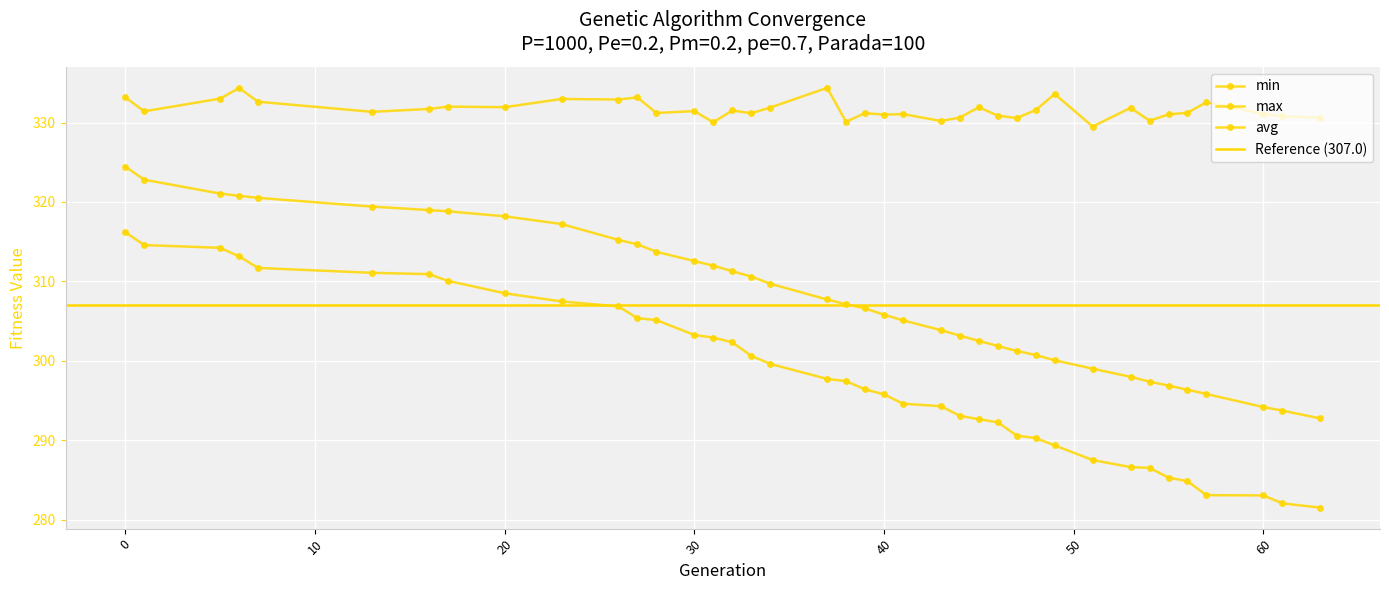

Reading right to left, what are all the values shown in this chart?

min: 281.5	282.1	283.0	283.1	284.8	285.3	286.5	286.6	287.5	289.3	290.3	290.6	292.2	292.6	293.1	294.3	294.6	295.8	296.4	297.4	297.7	299.6	300.6	302.3	302.9	303.2	305.1	305.4	306.8	307.5	308.5	310.1	310.9	311.1	311.7	313.1	314.2	314.6	316.2
max: 330.6	330.8	331.1	332.6	331.2	331.0	330.2	331.8	329.5	333.6	331.6	330.6	330.9	331.9	330.6	330.2	331.1	331.0	331.2	330.1	334.4	331.9	331.2	331.5	330.0	331.4	331.2	333.2	332.9	333.0	331.9	332.0	331.7	331.3	332.6	334.3	333.0	331.4	333.2
avg: 292.7	293.7	294.2	295.8	296.4	296.9	297.4	298.0	299.0	300.1	300.7	301.2	301.9	302.5	303.2	303.9	305.1	305.8	306.6	307.1	307.7	309.7	310.6	311.3	312.0	312.6	313.7	314.7	315.2	317.2	318.2	318.8	319.0	319.4	320.5	320.8	321.1	322.8	324.4